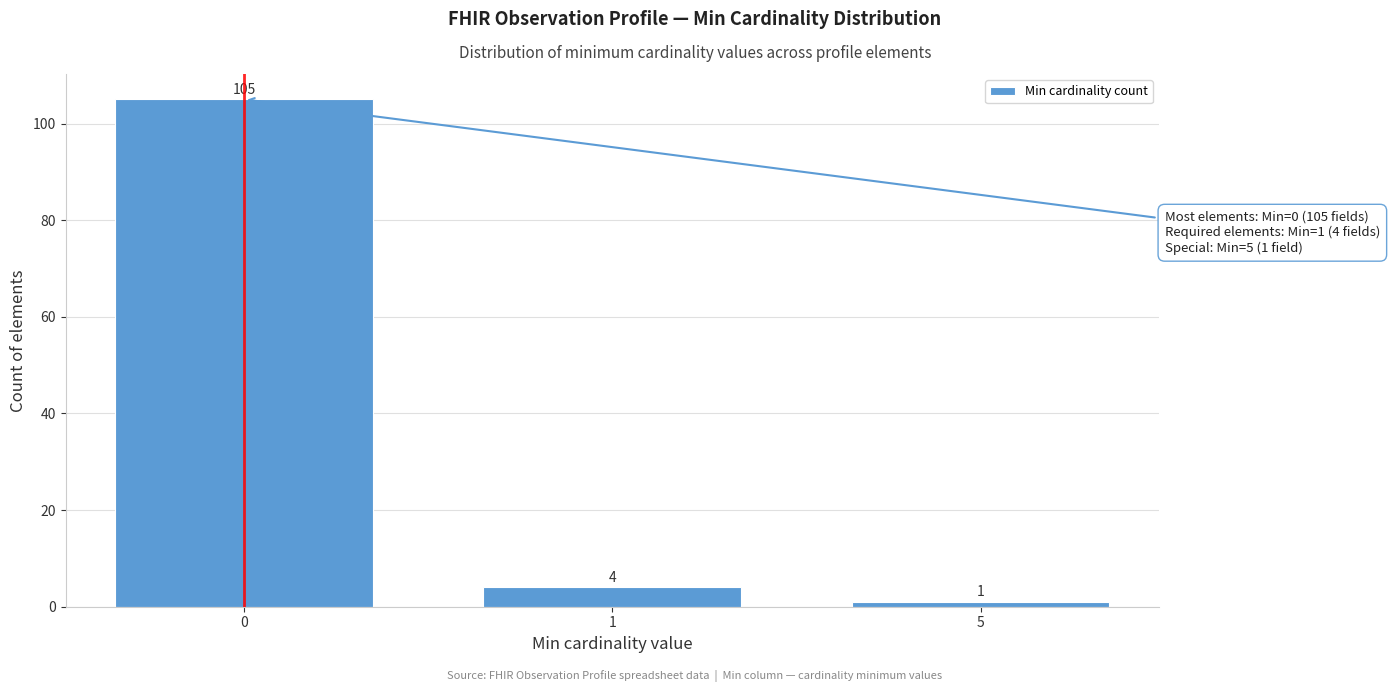

Reading right to left, transcribe all the data shown in this chart.

5=1	1=4	0=105